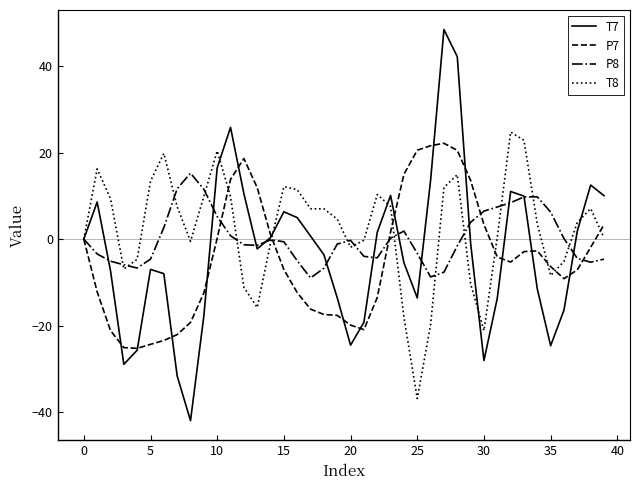

Is this an area chart (filled region under the line)?

No